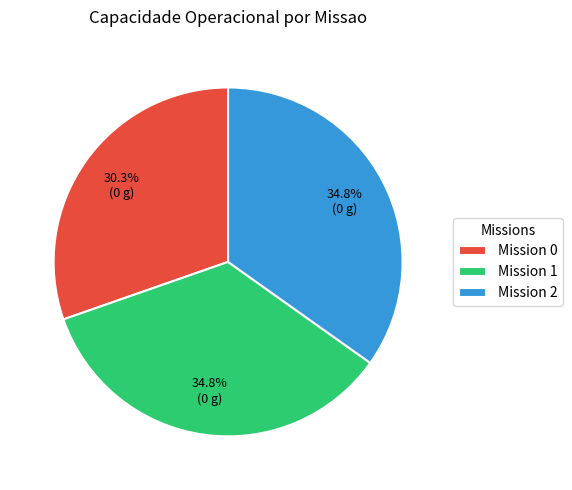

Which category has the smallest portion of the pie?

Mission 0